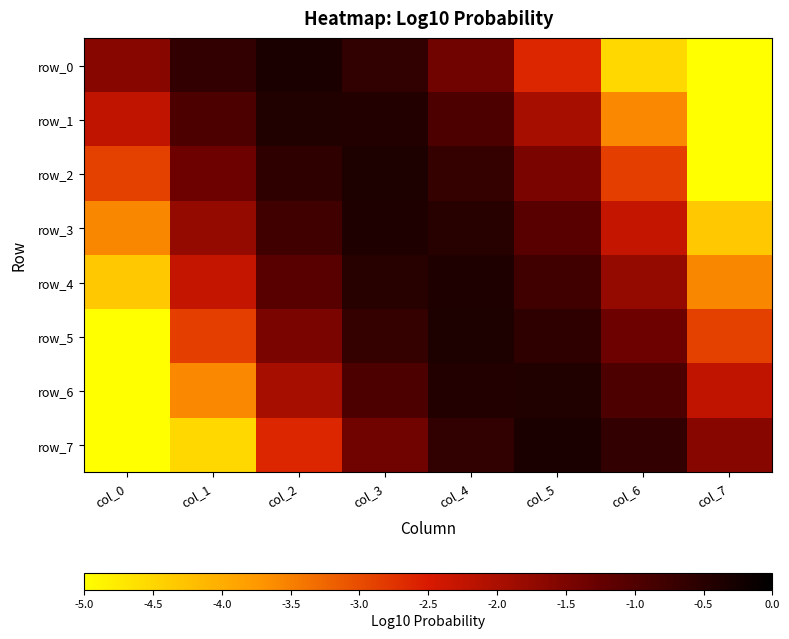

Which category has the lowest value in the row_3 series?

col_7